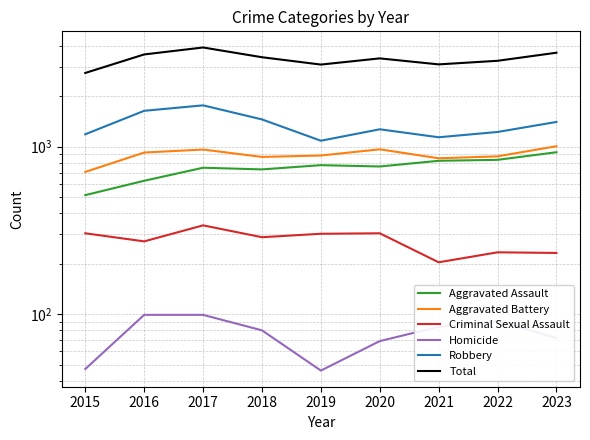

List the series in order of their peak value, highest first.

Total, Robbery, Aggravated Battery, Aggravated Assault, Criminal Sexual Assault, Homicide